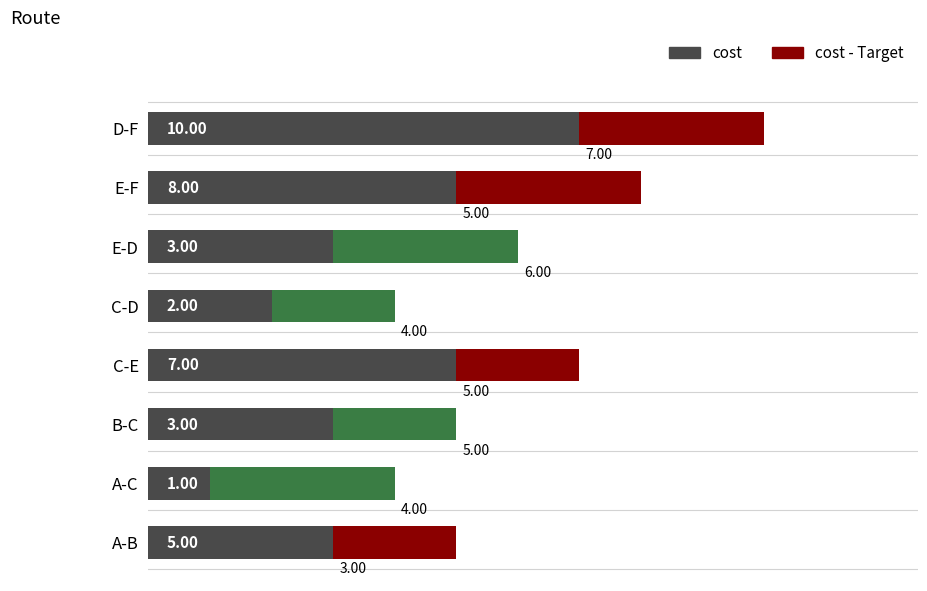

What is the smallest value displayed?

1